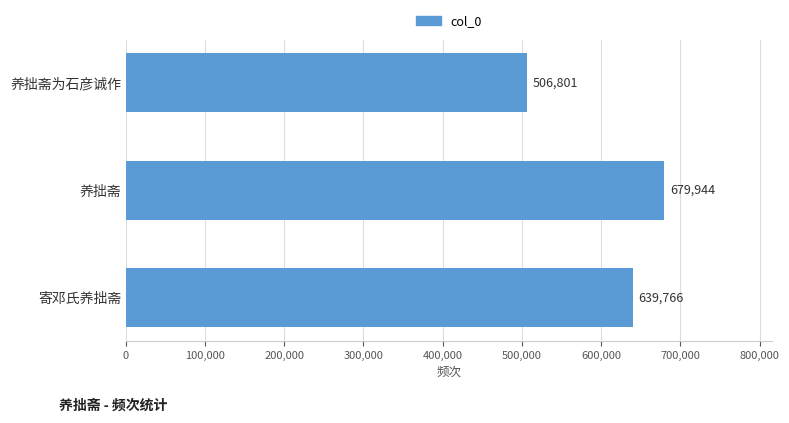

List the labels in order of value, smallest first.

养拙斋为石彦诚作, 寄邓氏养拙斋, 养拙斋